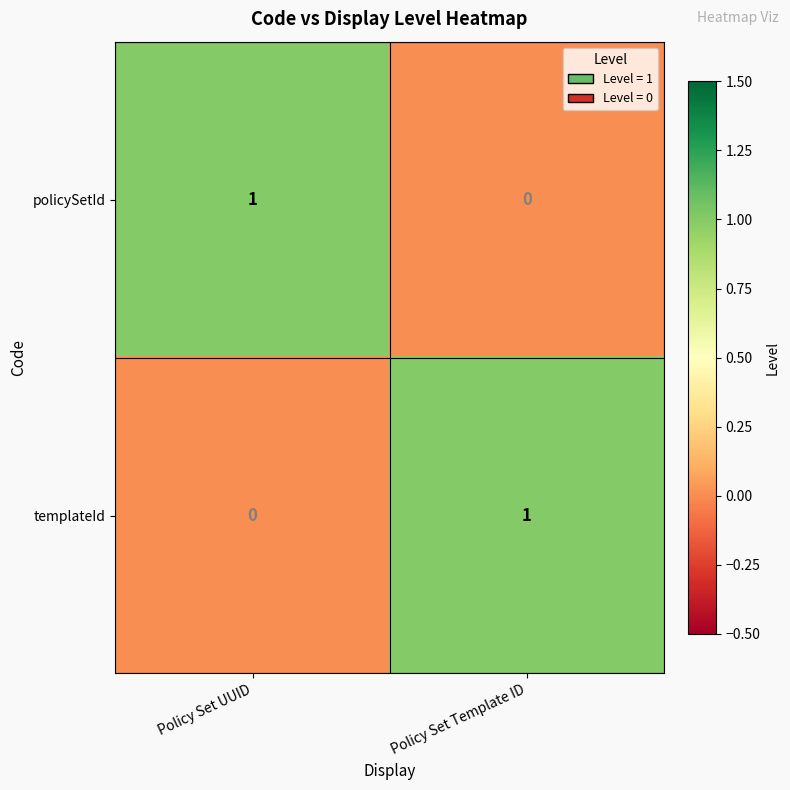

Reading left to right, list all the values displayed in this chart.

policySetId: Policy Set UUID=1	Policy Set Template ID=0
templateId: Policy Set UUID=0	Policy Set Template ID=1